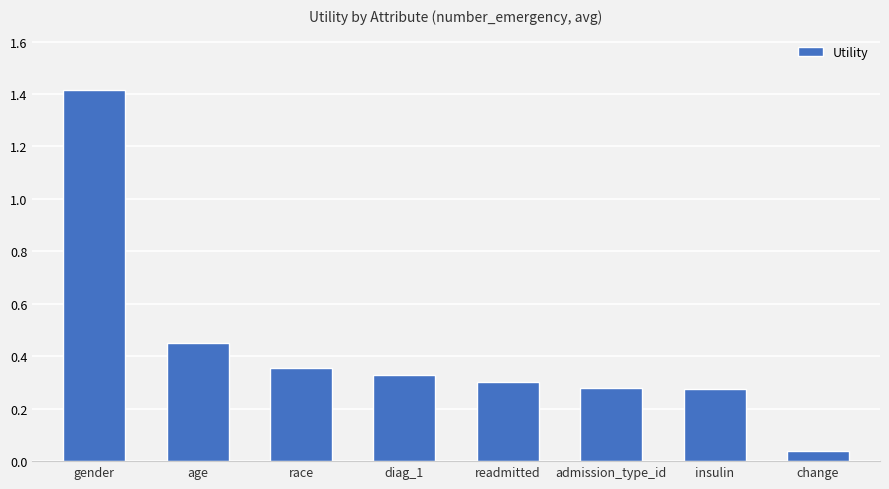

Between admission_type_id and readmitted, which is larger?

readmitted